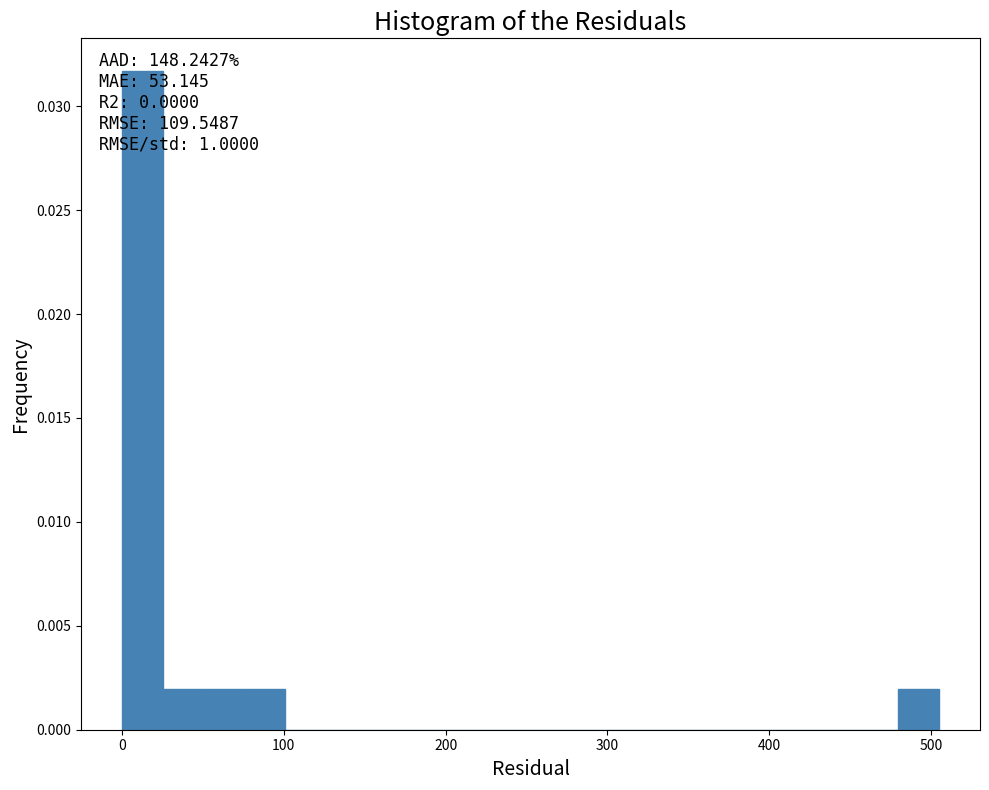

Read against the x-axis, roughly where is the centre of the tallest bar?

10